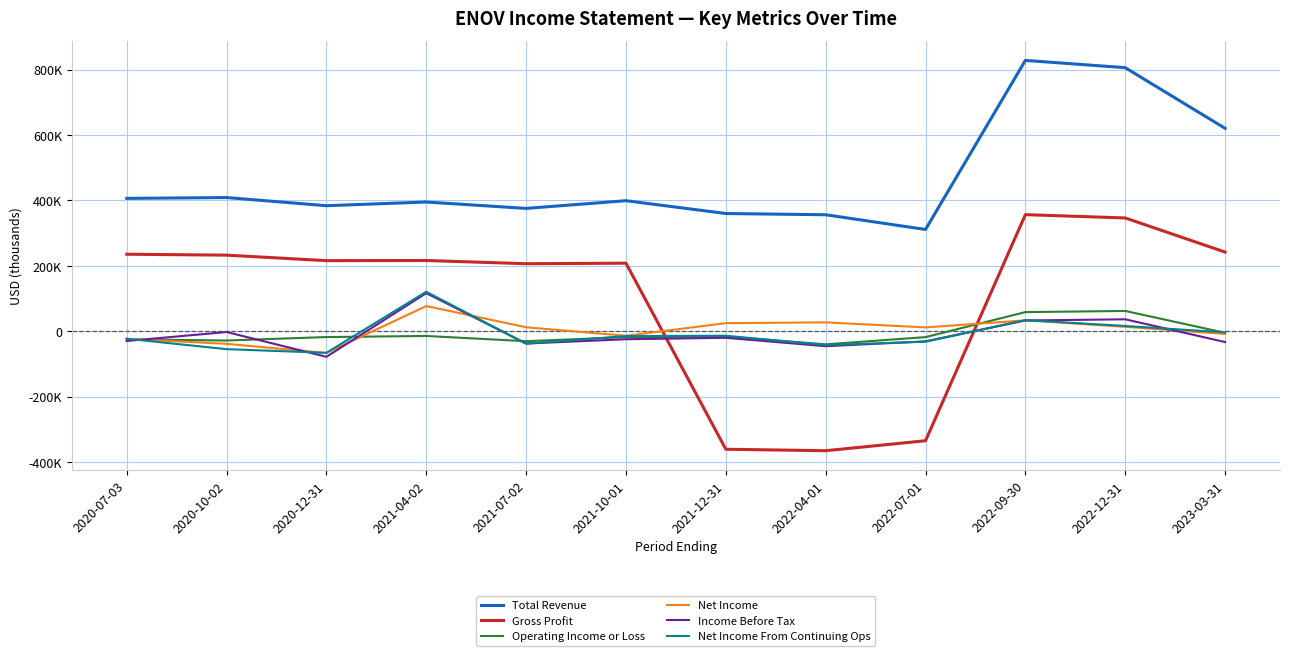

Reading left to right, what are all the values shown in this chart?

Total Revenue: 406200	408700	383800	395100	375500	399100	359900	356100	311100	828100	805900	620400
Gross Profit: 235400	232600	215800	216200	206400	208000	-361000	-365500	-335000	356400	346300	242000
Operating Income or Loss: -24900	-28500	-17900	-14600	-30600	-18200	-16100	-40200	-18100	58400	61900	-4900
Net Income: -23400	-38600	-66600	76900	12000	-14000	24600	27000	11600	33200	13400	-8500
Income Before Tax: -30000	-2500	-78300	116400	-37700	-24600	-20200	-45900	-31100	32800	36400	-33200
Net Income From Continuing Ops: -23000	-54900	-66100	120500	-38300	-14900	-13800	-42500	-32100	33900	16000	-3600